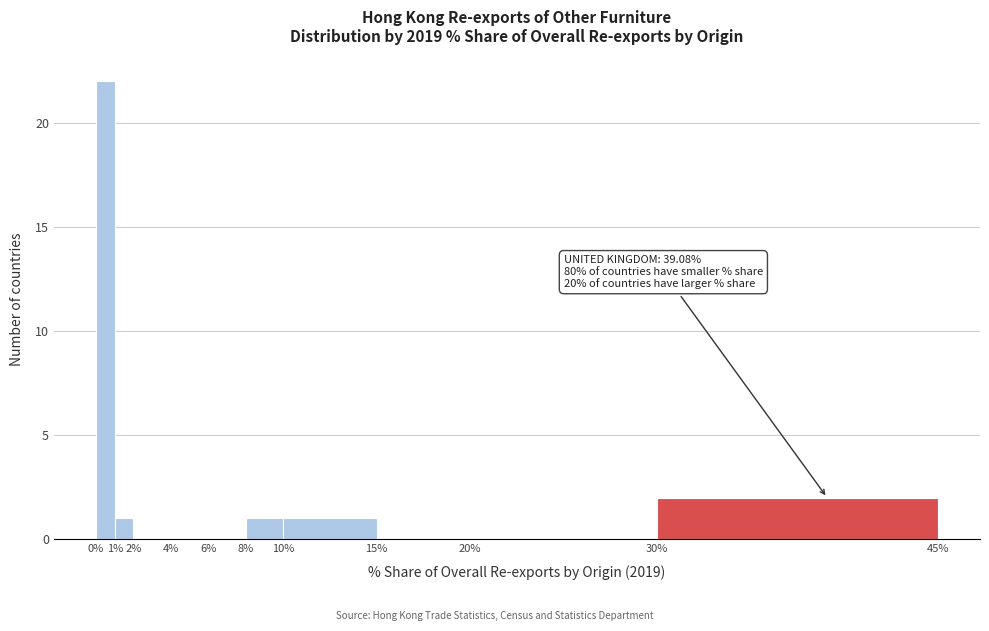

Which range on the x-axis has the tallest bar?

0% to 1%